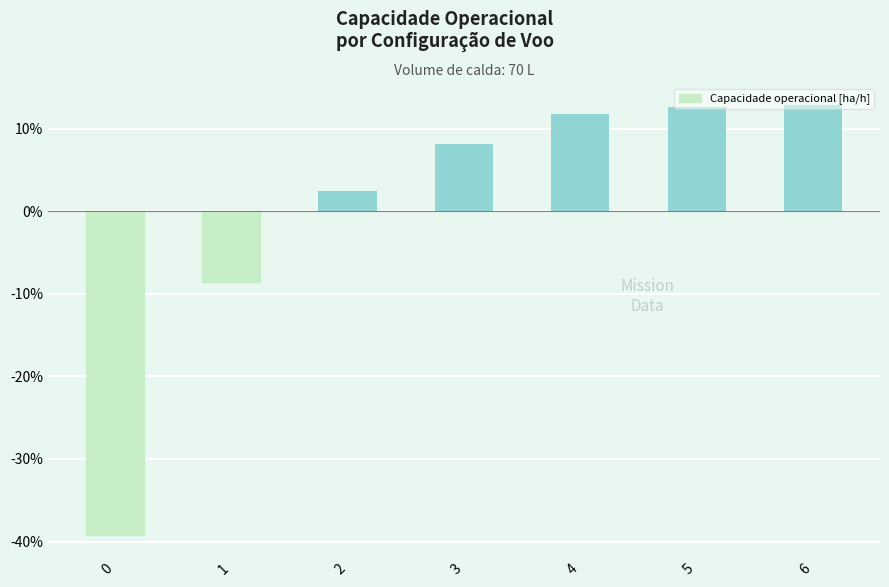

What is the value of the 4th bar from the left?

8.1